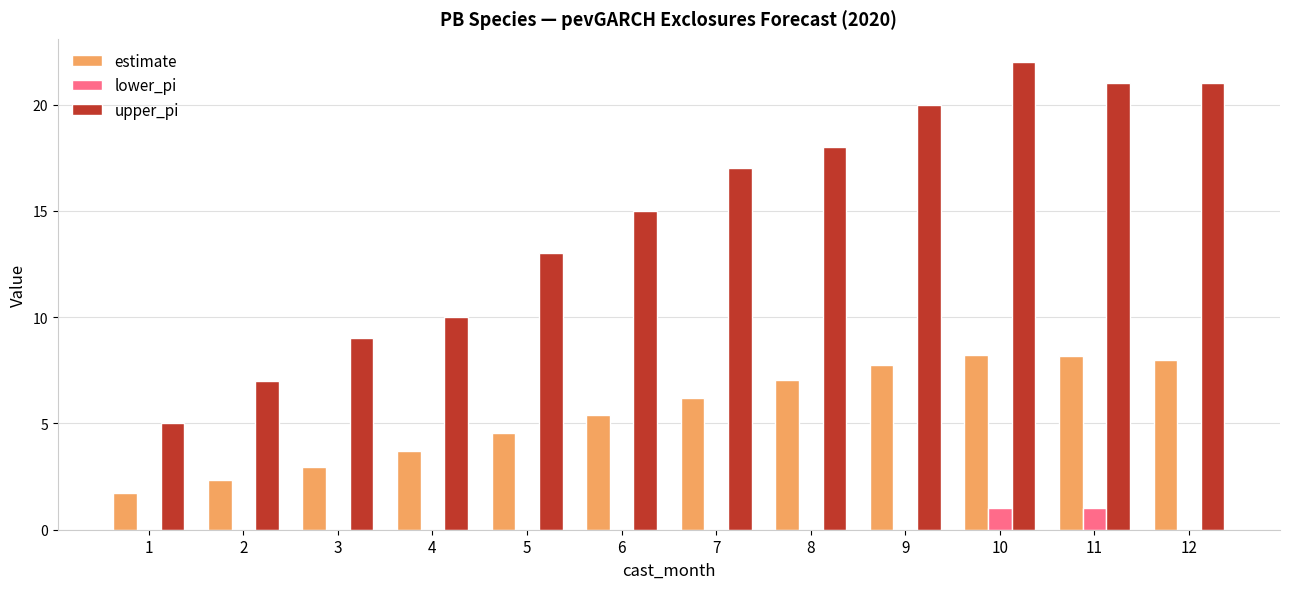

What is the sum of all upper_pi values?

178.0